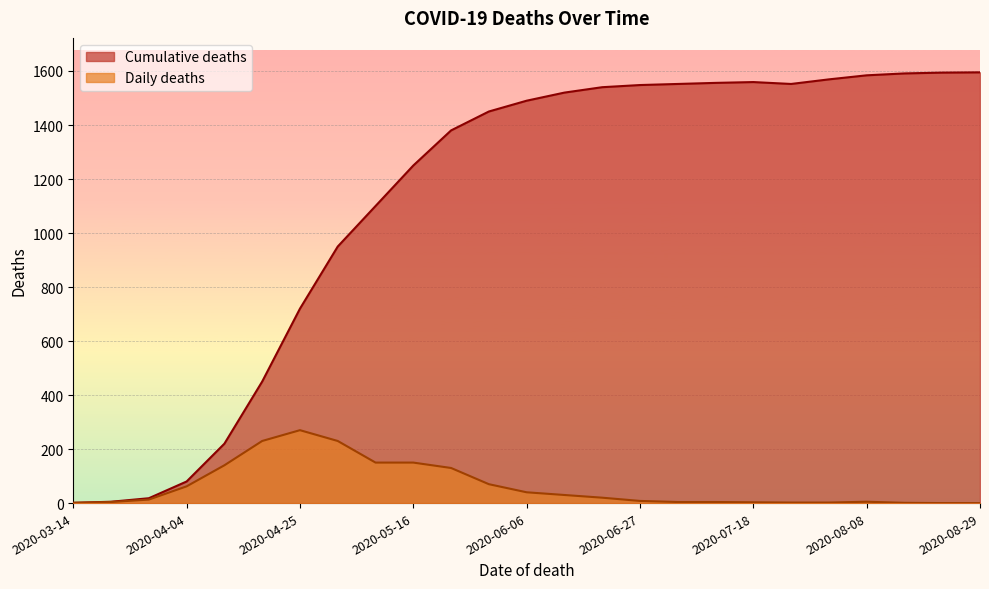

What is the maximum value for Cumulative deaths?

1595